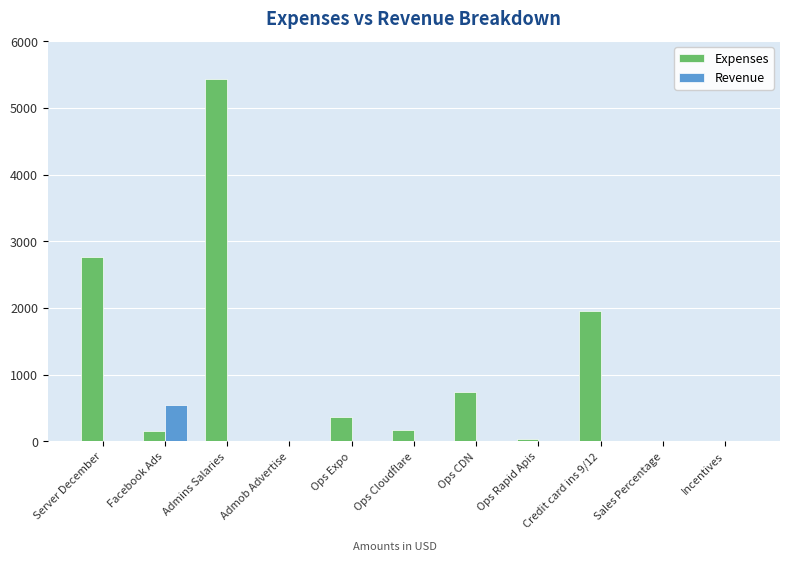

Reading left to right, transcribe all the data shown in this chart.

Expenses: 2756	150	5432	0	367	175	734	27	1961	0	0
Revenue: 0	550	0	0	0	0	0	0	0	0	0